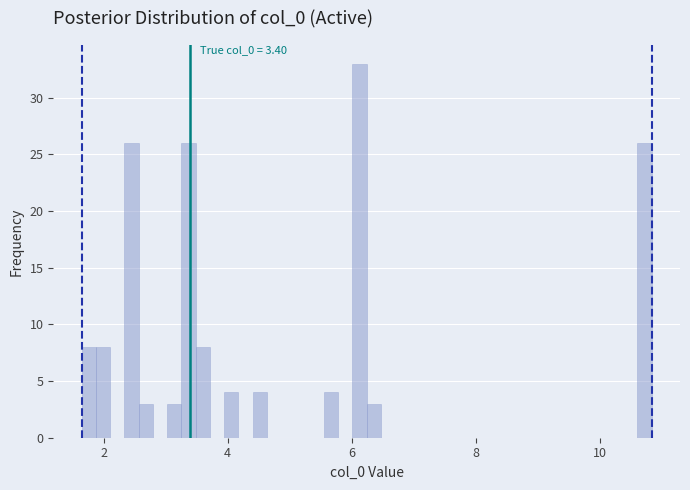

Read against the x-axis, roughly where is the centre of the tallest bar?

6.2